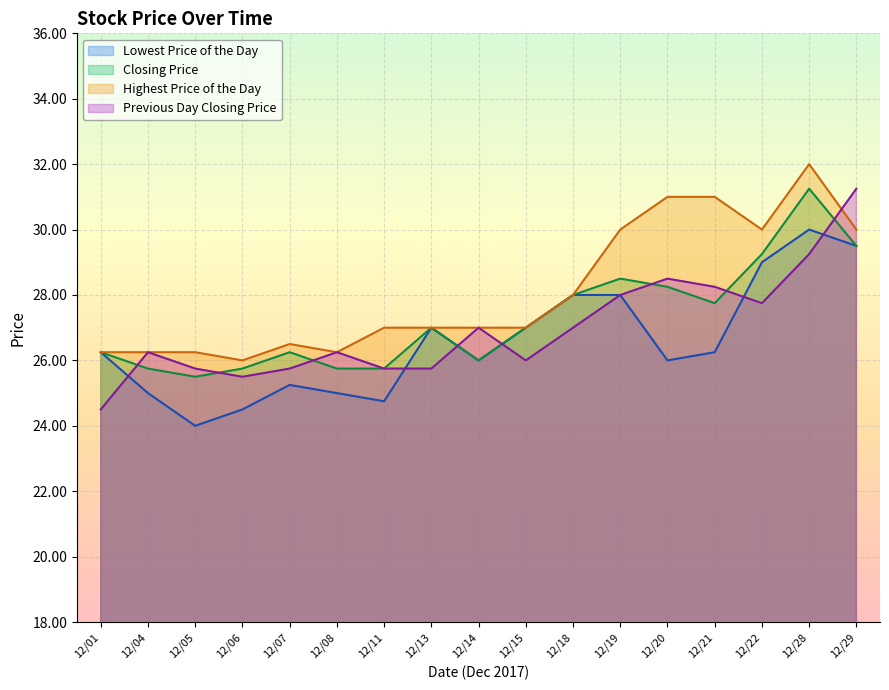

Which series has the largest total across all categories?

Highest Price of the Day